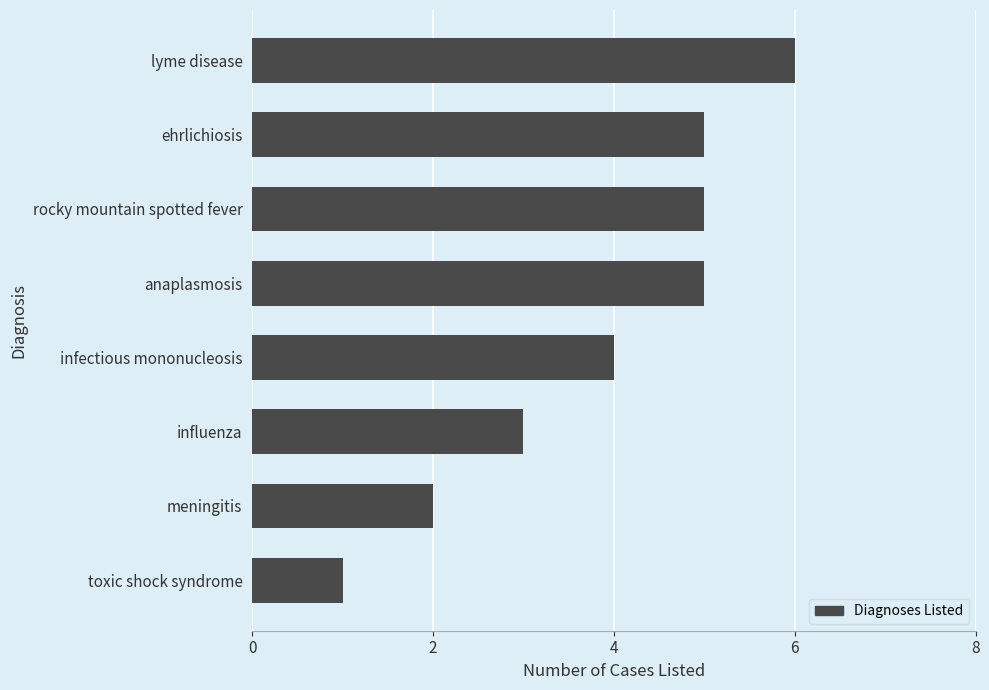

Reading bottom to top, extract all data points from this chart.

1	2	3	4	5	5	5	6